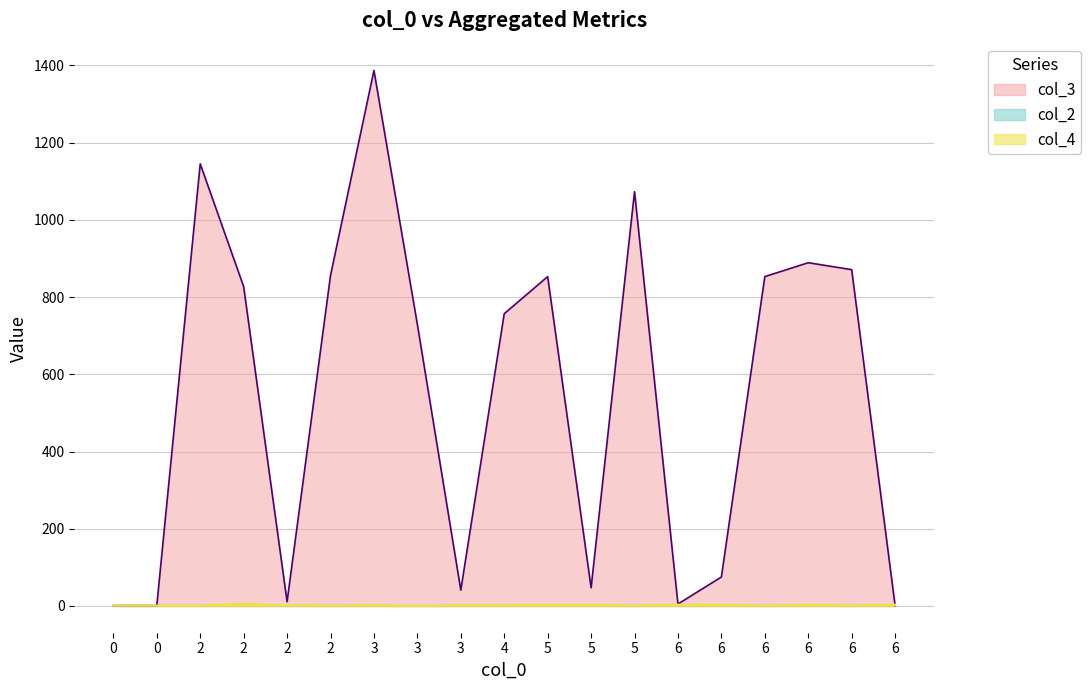

Is the value of col_3 at 2 greater than the value of col_4 at 6?

Yes